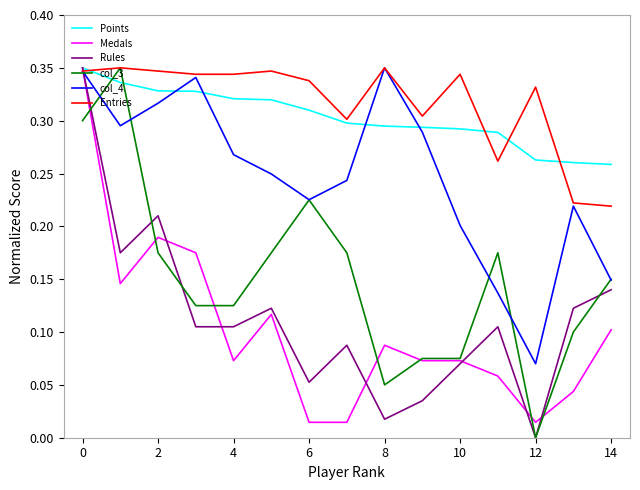

What are all the series names shown in the legend?

Points, Medals, Rules, col_3, col_4, Entries